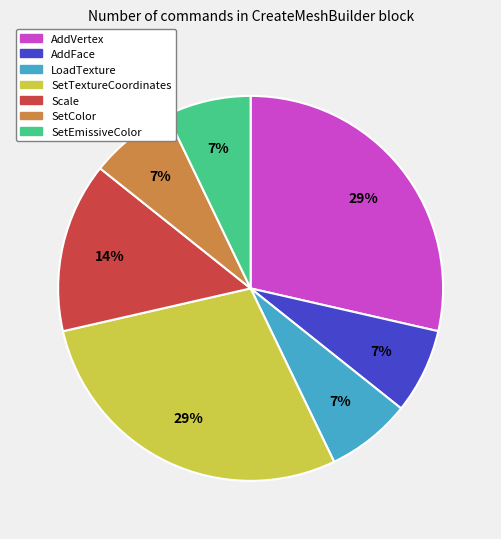

Combined, do AddVertex and LoadTexture account for over 50%?

No